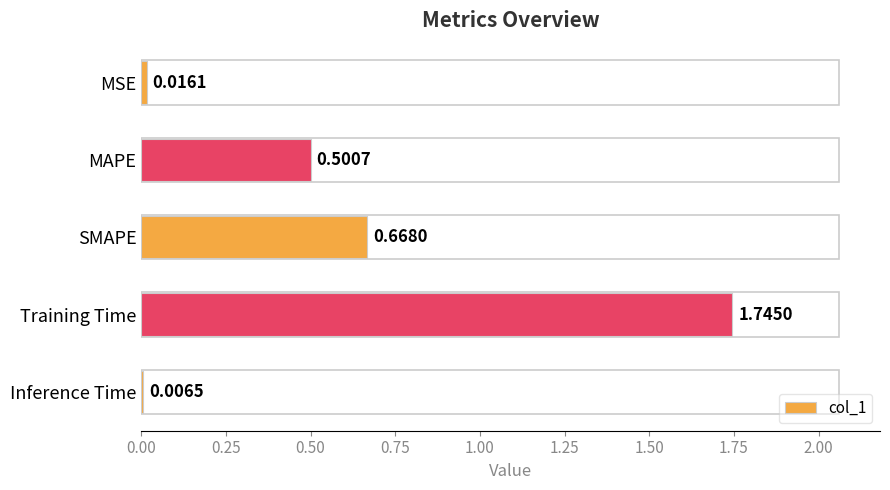

Which label corresponds to the largest value in the chart?

Training Time